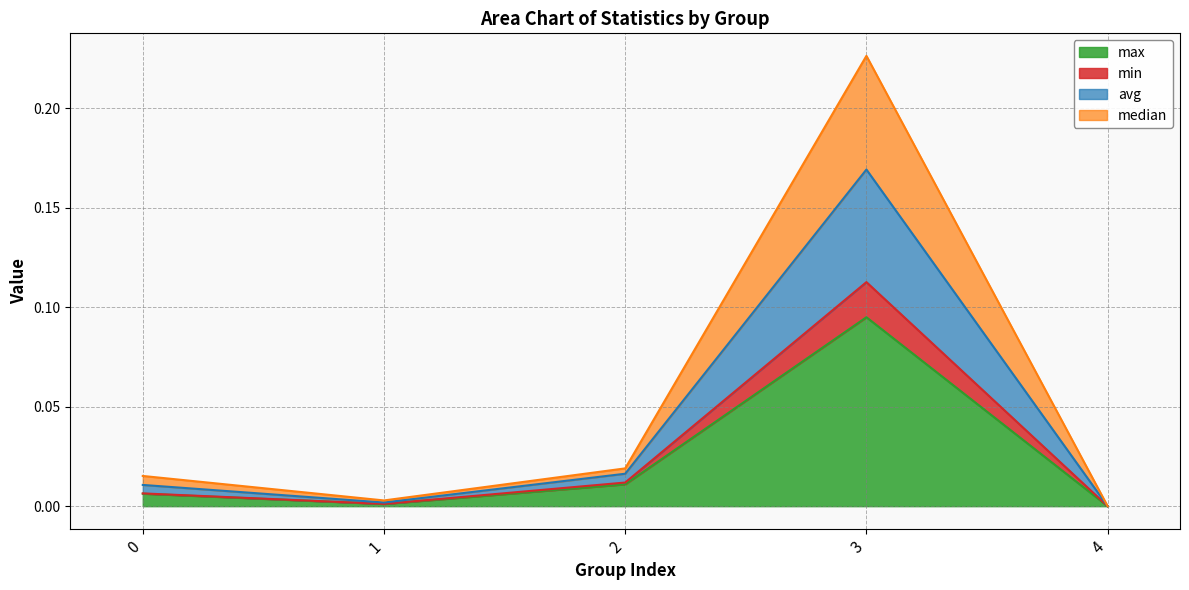

True or false: max and median cross at least once.

False